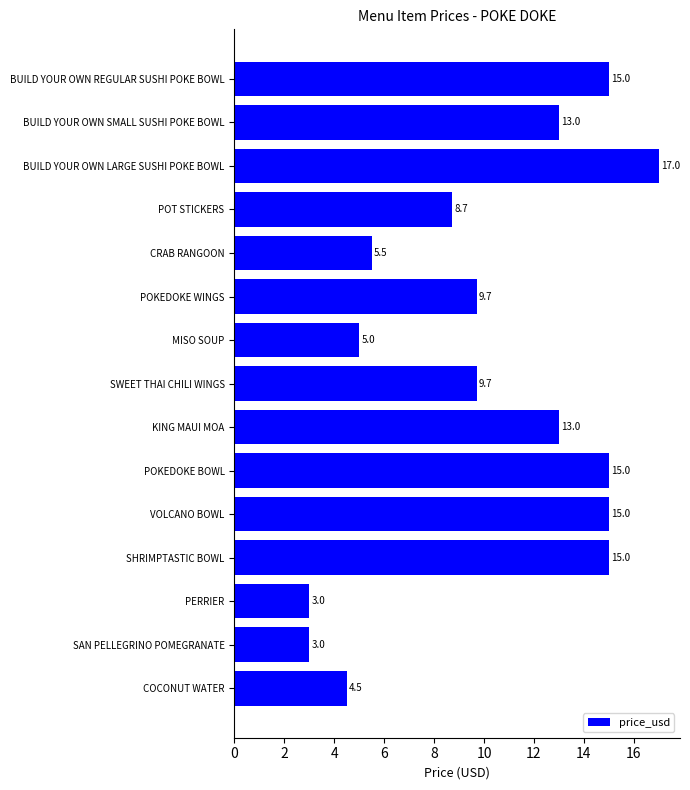

What is the ratio of the value at BUILD YOUR OWN LARGE SUSHI POKE BOWL to the value at COCONUT WATER?

3.8